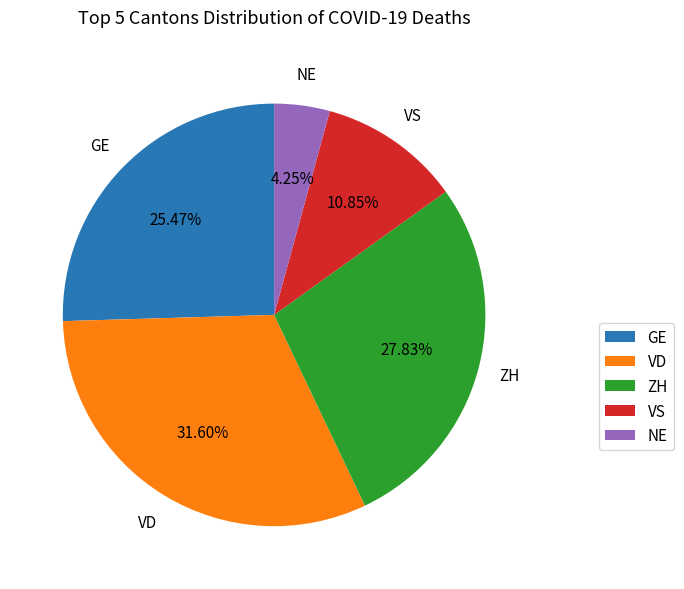

Between GE and VD, which is larger?

VD